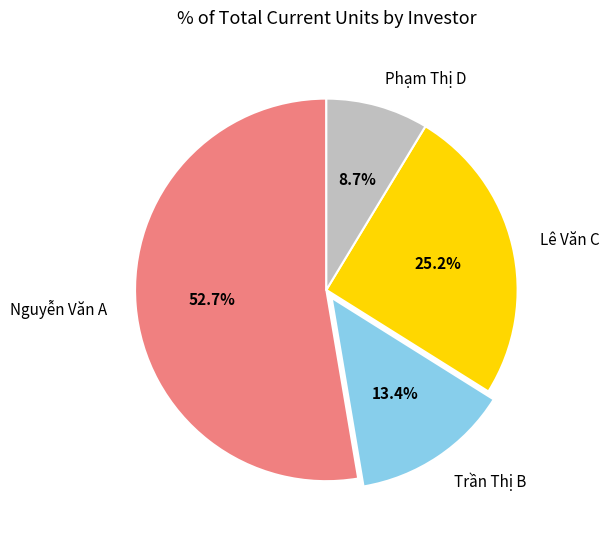

Is Lê Văn C the majority of the pie?

No